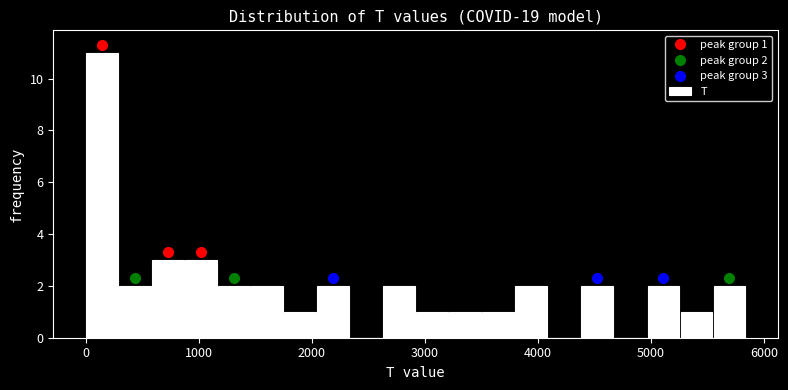

Read against the x-axis, roughly where is the centre of the tallest bar?

100